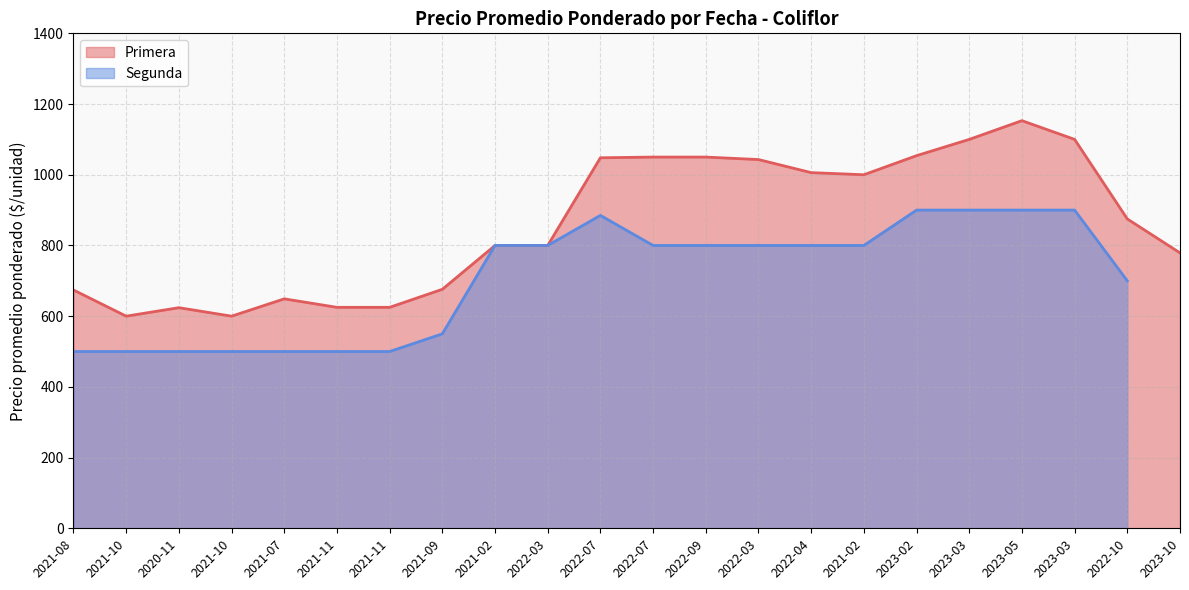

What is the value of the 10th point from the left?

800